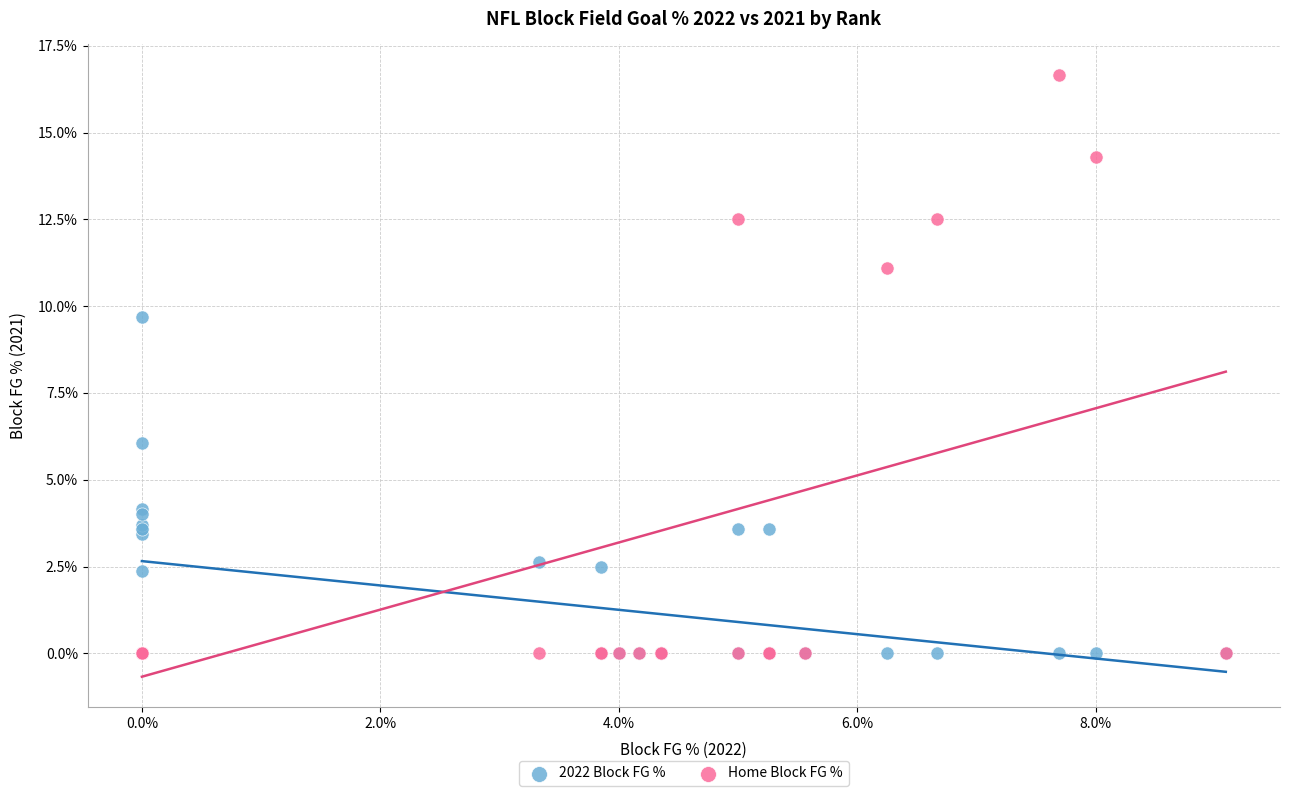

Across all series, what Y value is closest to 8?

9.7